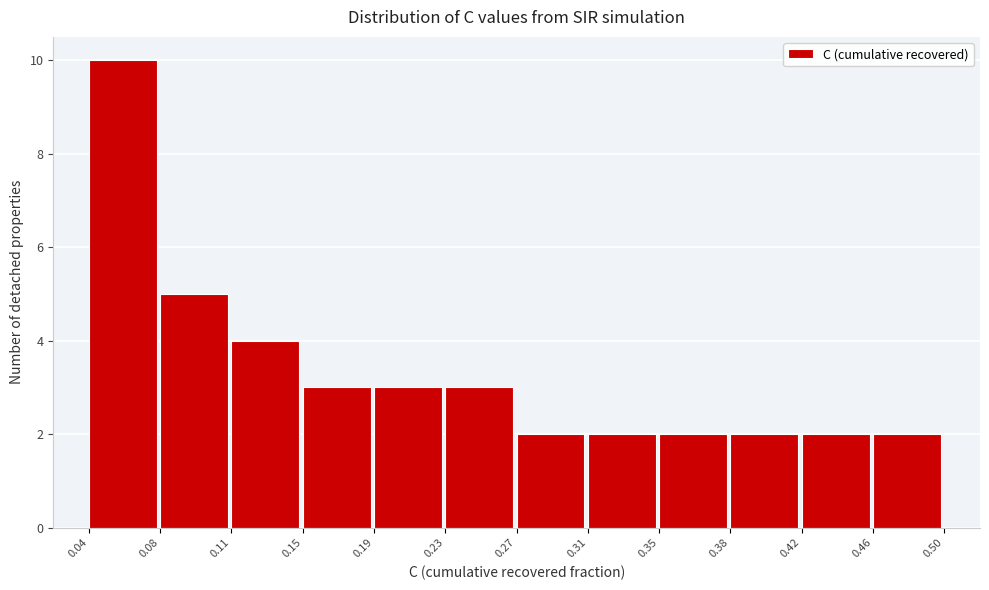

How tall is the bar that spans 0.38 to 0.42 on the x-axis? The values are not printed on the chart, so give them approximately, as read against the axis.

2